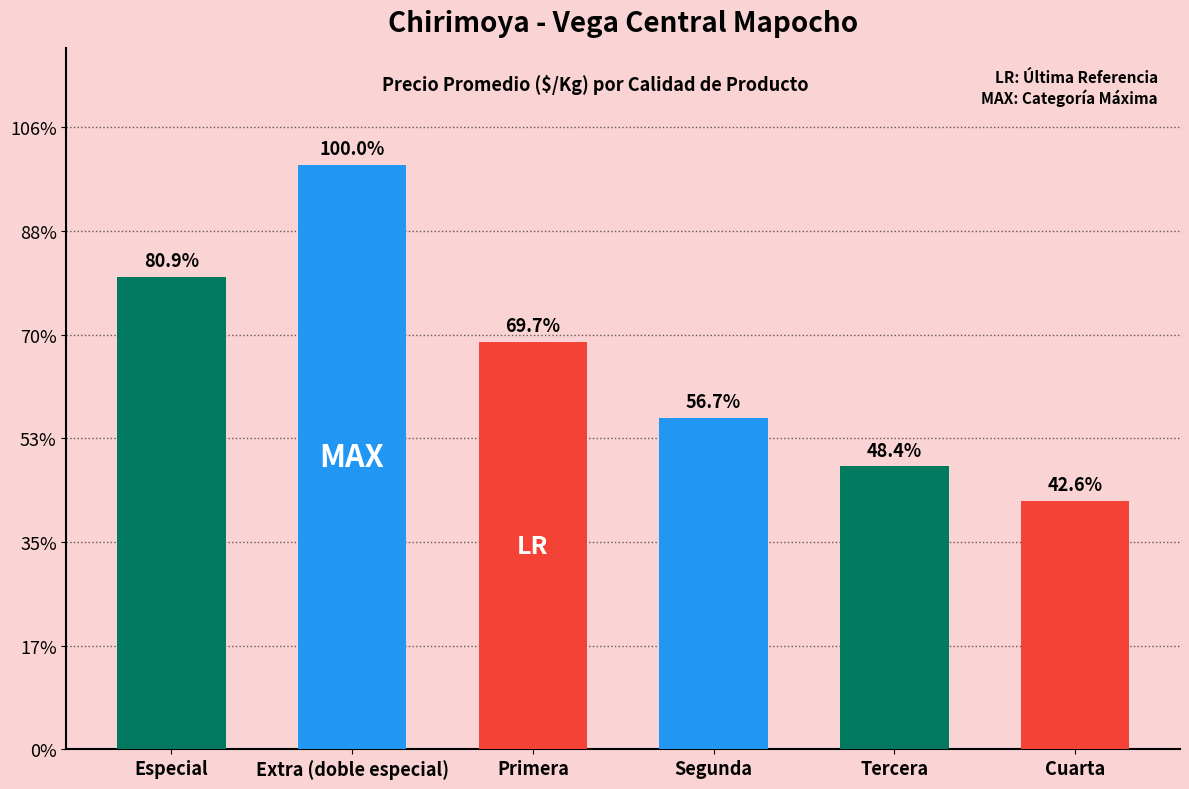

Are the bars horizontal?

No